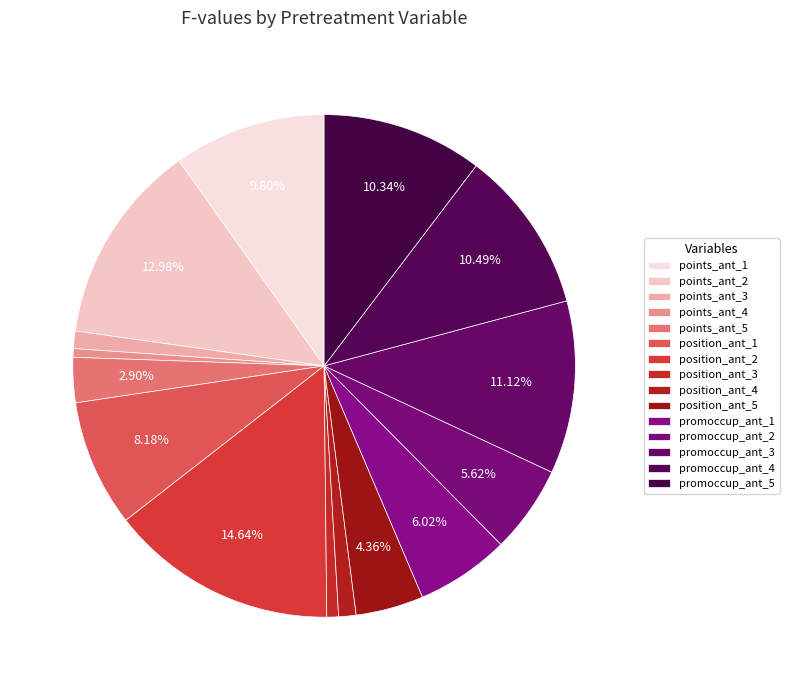

Which slice is the largest?

position_ant_2